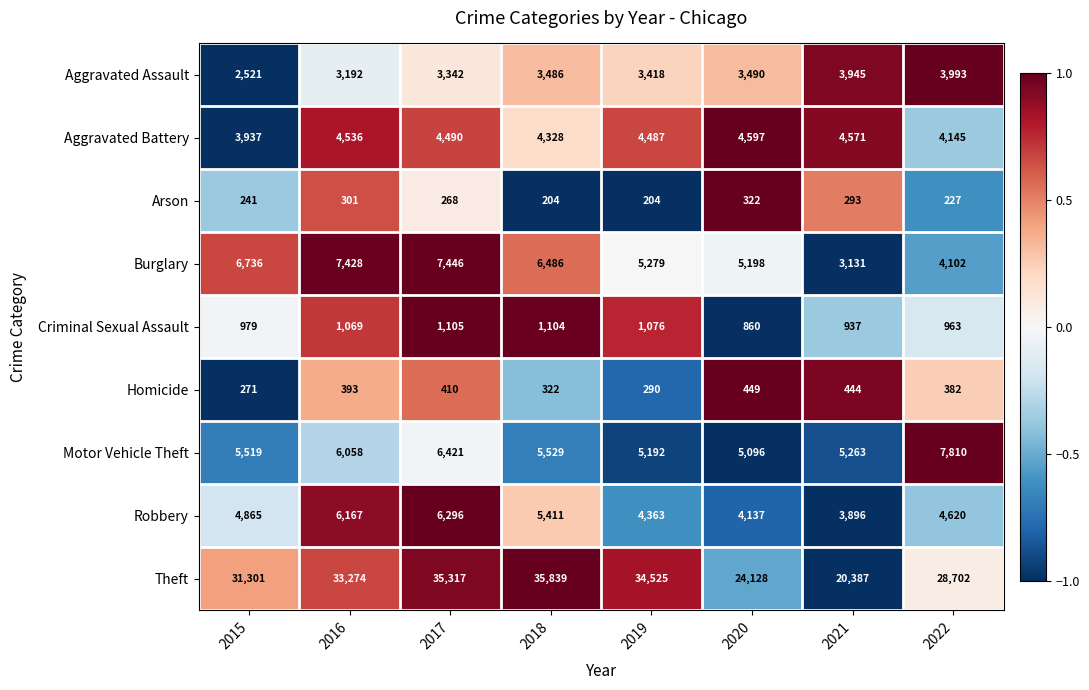

The Arson series shows 272 at 2018. True or false?

False